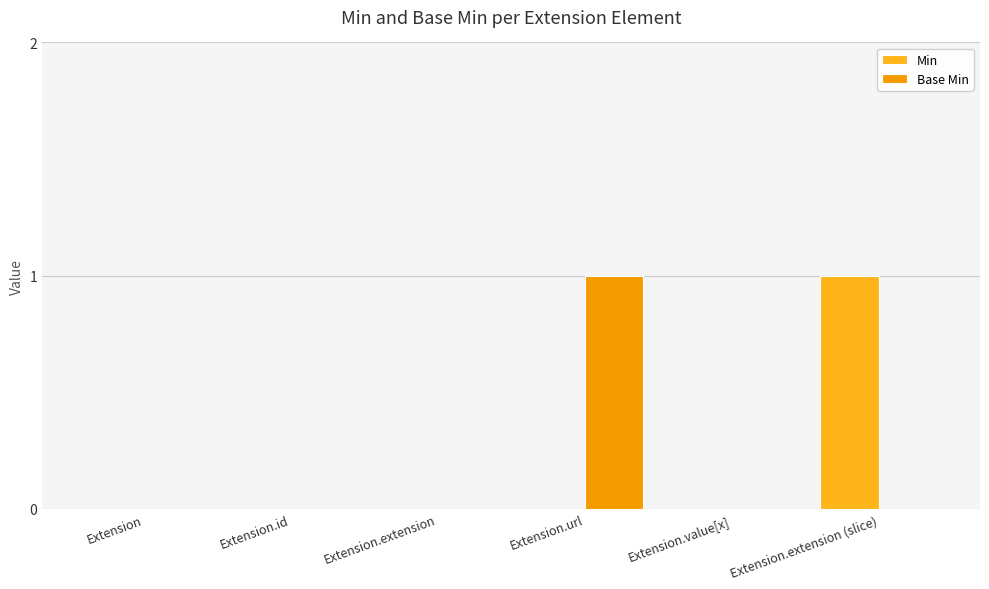

How many distinct data groups are displayed?

2